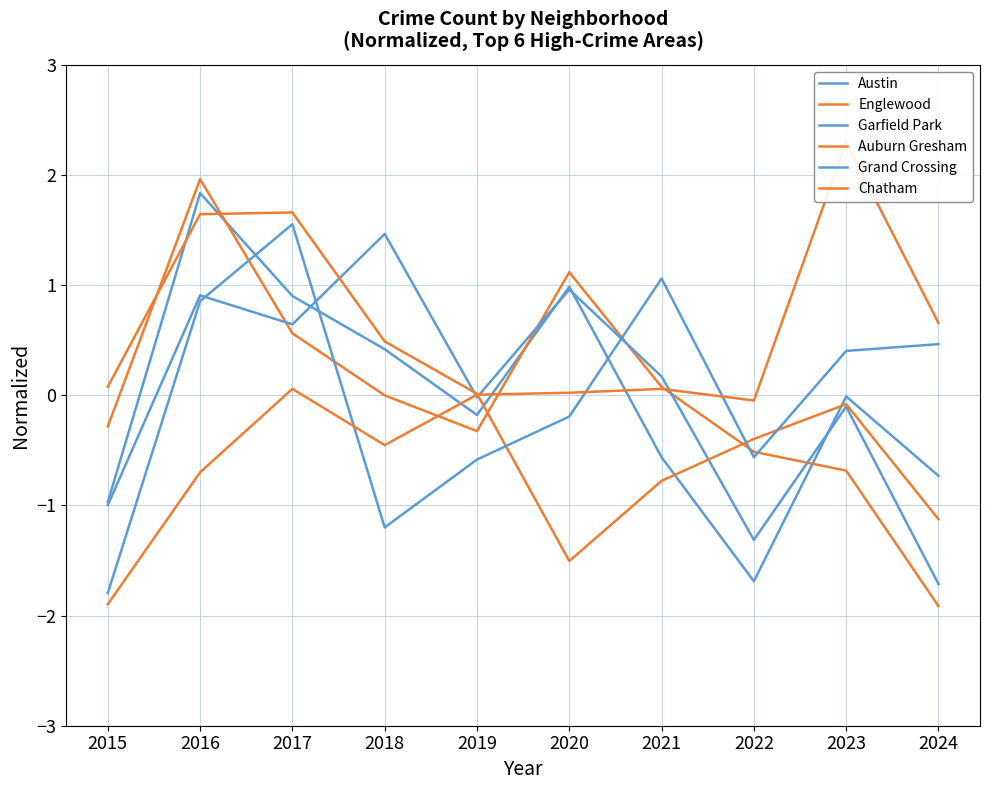

Rank the categories by Chatham value from highest to lowest.

2023, 2024, 2017, 2021, 2020, 2019, 2022, 2018, 2016, 2015